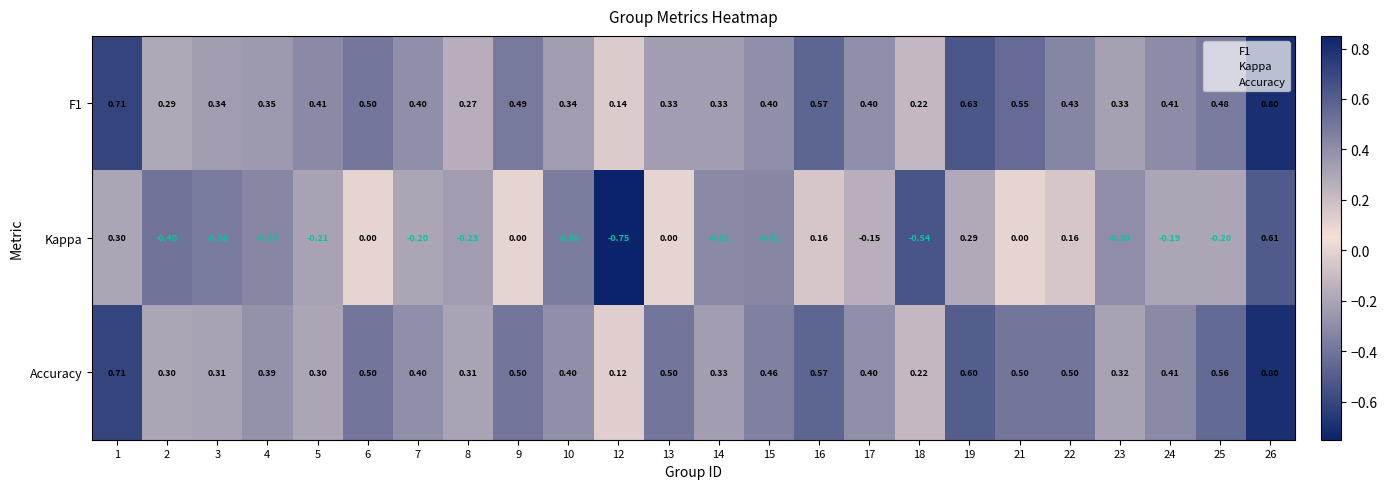

What is the total value across all series at 21?

1.1